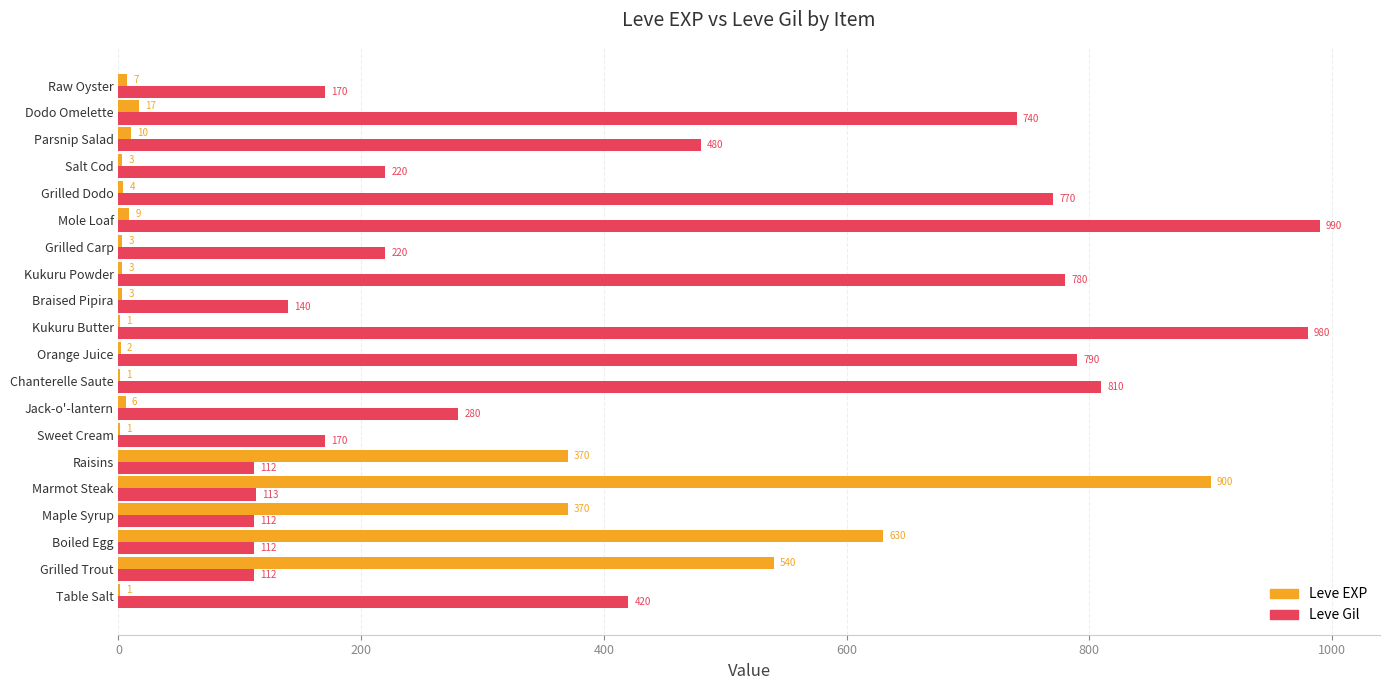

At which category is the sum across all series the highest?

Marmot Steak